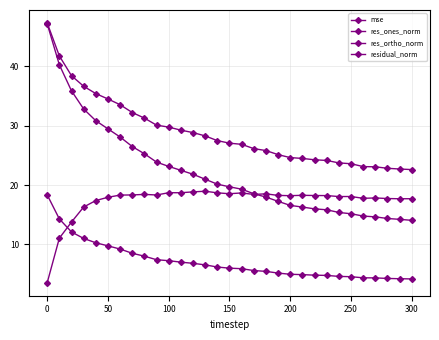

Is this an area chart (filled region under the line)?

No